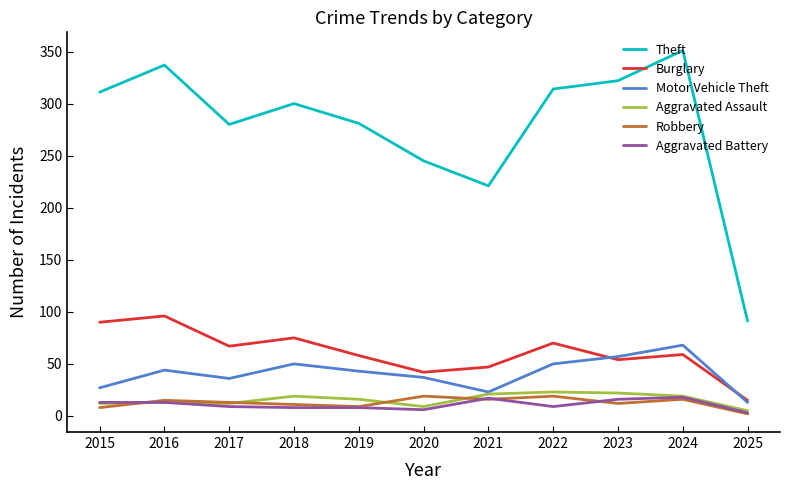

What is the greatest value displayed?

351